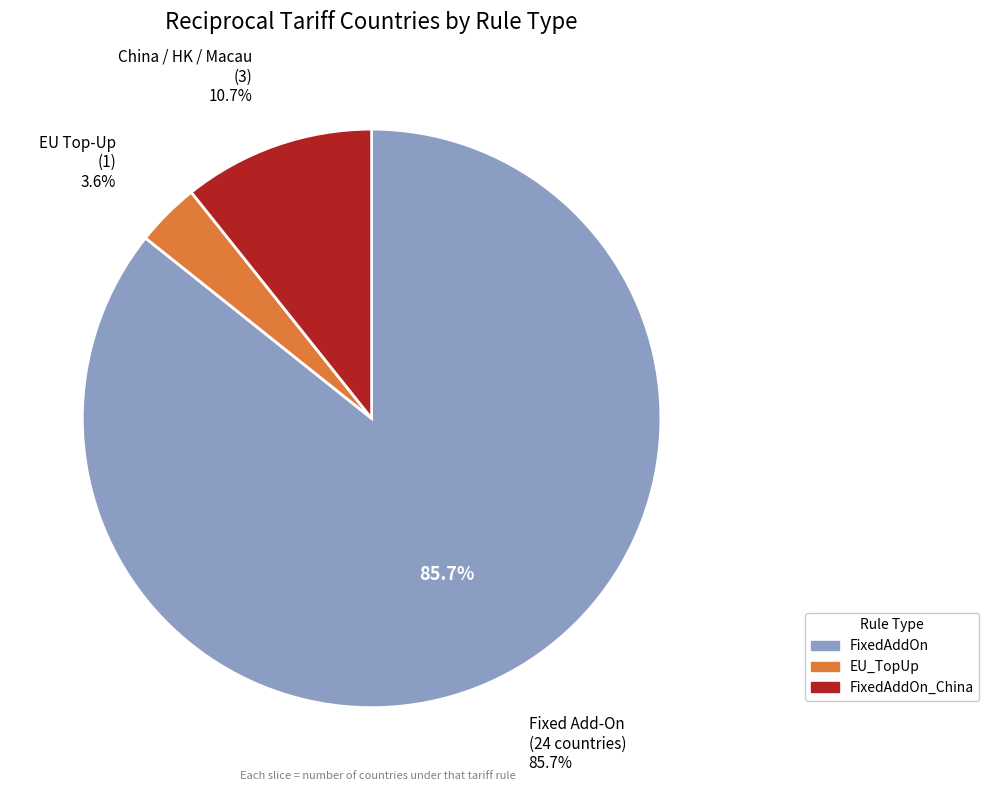

Combined, do FixedAddOn_China and FixedAddOn account for over 50%?

Yes